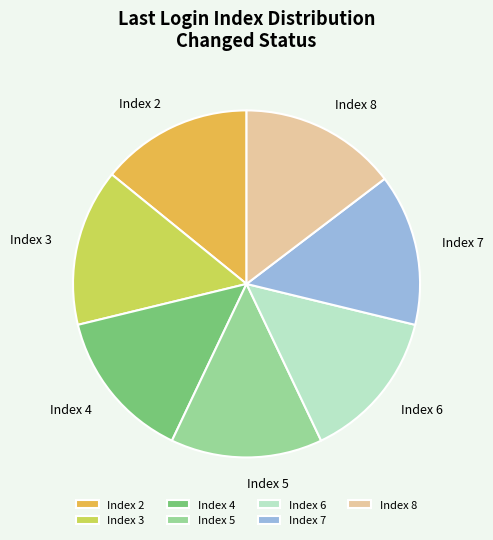

Is the sum of Index 2 and Index 8 greater than half?

No